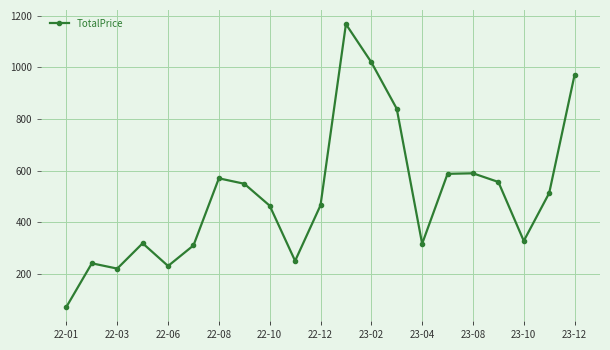

What is the difference between the second highest and minimum values?

947.5